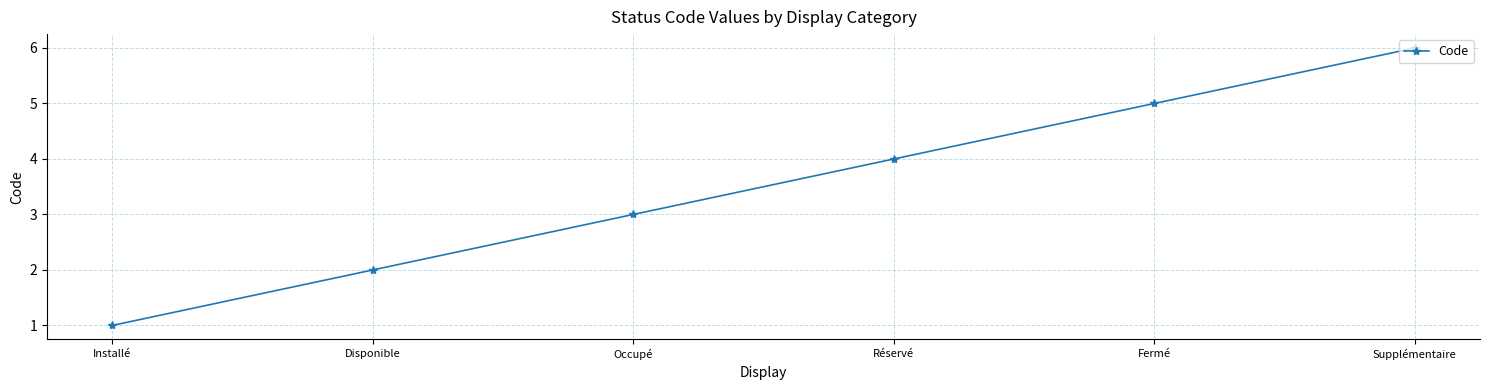

Is it true that the value at Fermé is 3?

False